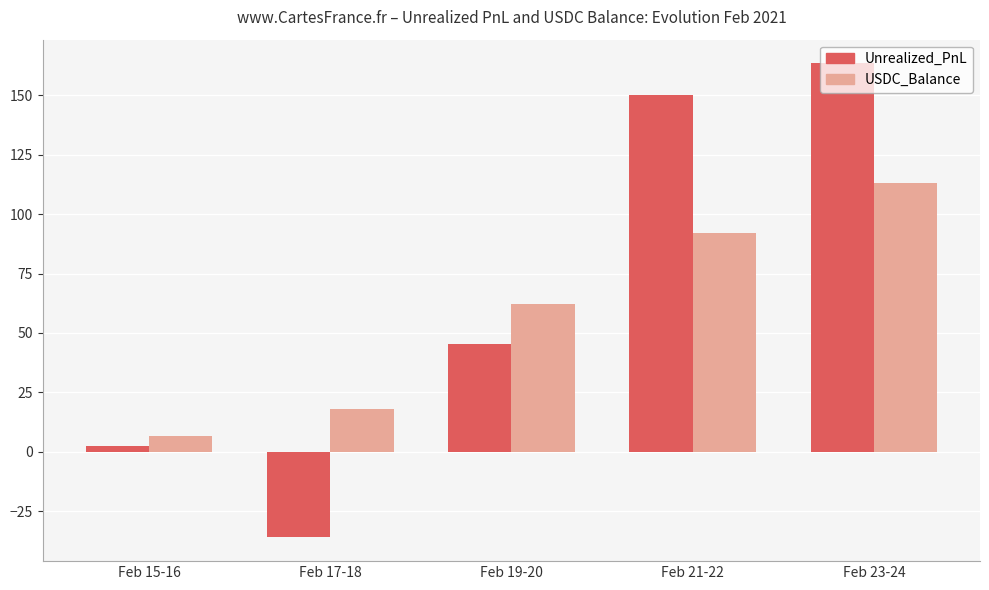

What is the spread (max minus min) of values at Feb 21-22?

58.2